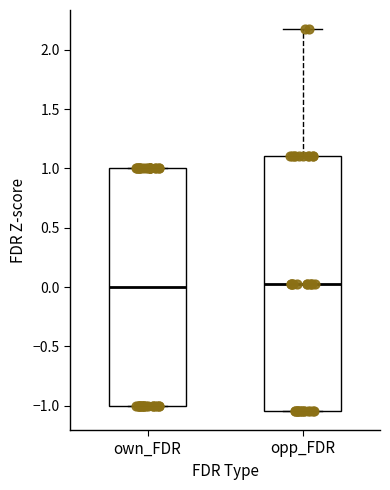

Reading left to right, read every box against the y-axis: the position of its median line, the range the box covers, and the ends of its whiskers. The values are not printed on the chart, so give them approximately, as read against the axis.

own_FDR: median 0.00, box -1.00 to 1.00, whiskers -1.00 to 1.00
opp_FDR: median 0.05, box -1.05 to 1.10, whiskers -1.05 to 2.20